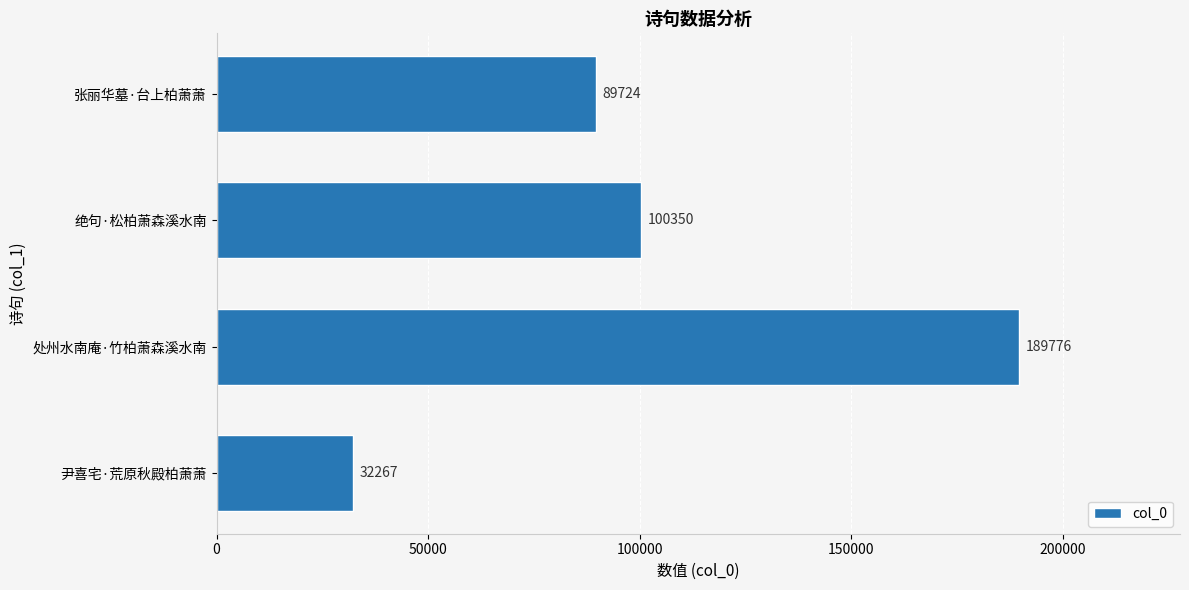

What is the average value?

103029